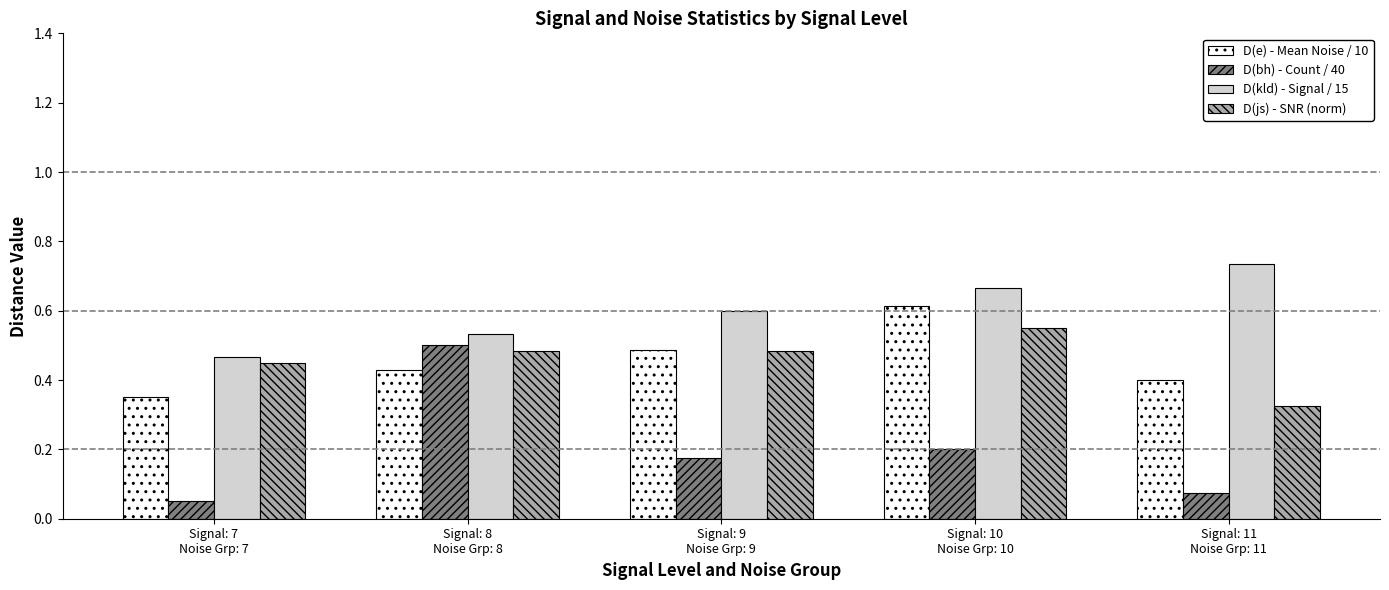

Which label corresponds to the smallest value in the chart?

Signal: 7
Noise Grp: 7